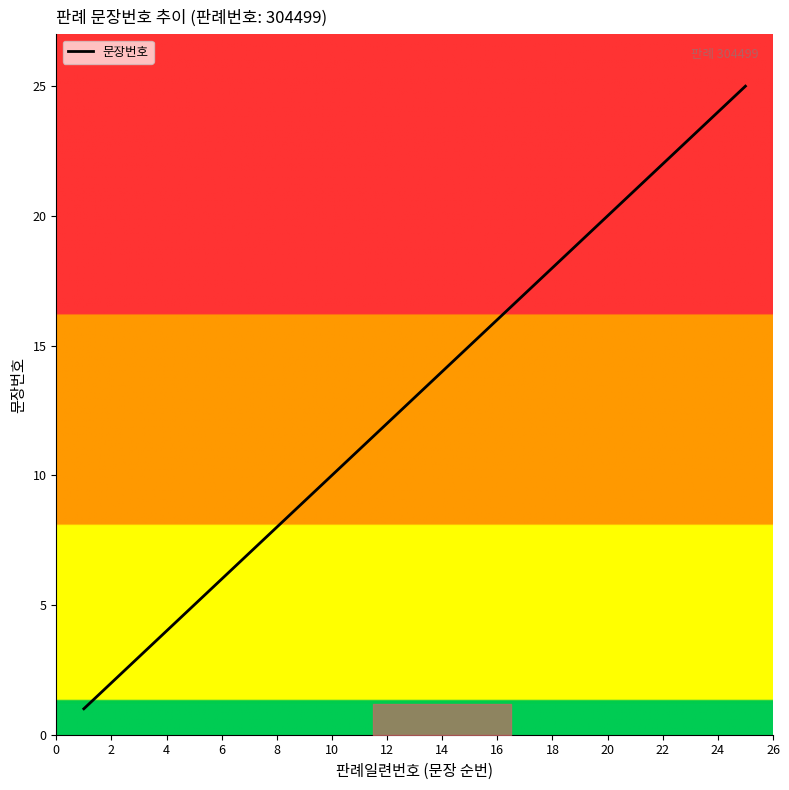

What is the difference between the maximum and minimum values?

24